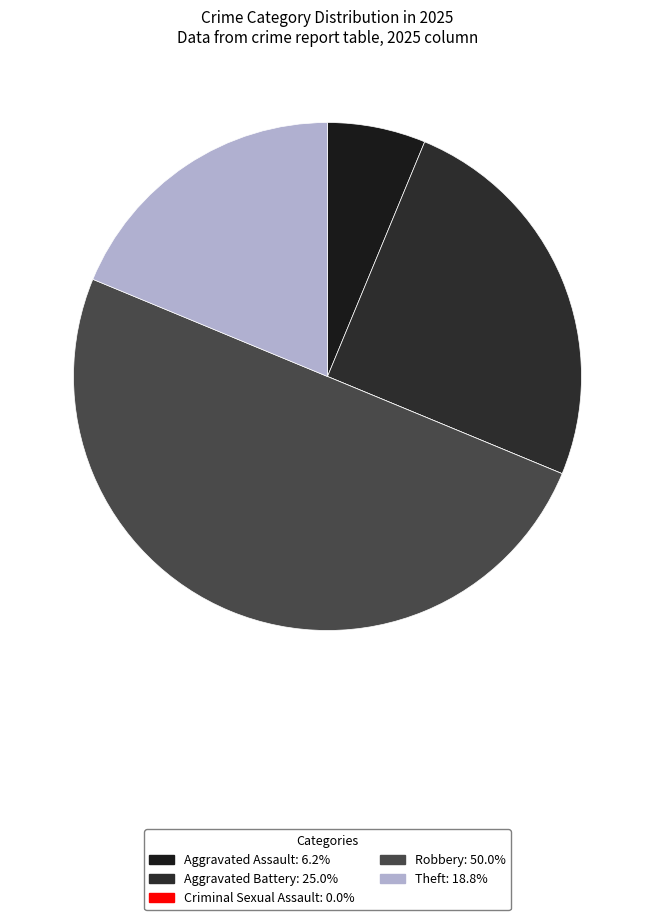

What is the change in value from Aggravated Assault to Theft?

+2